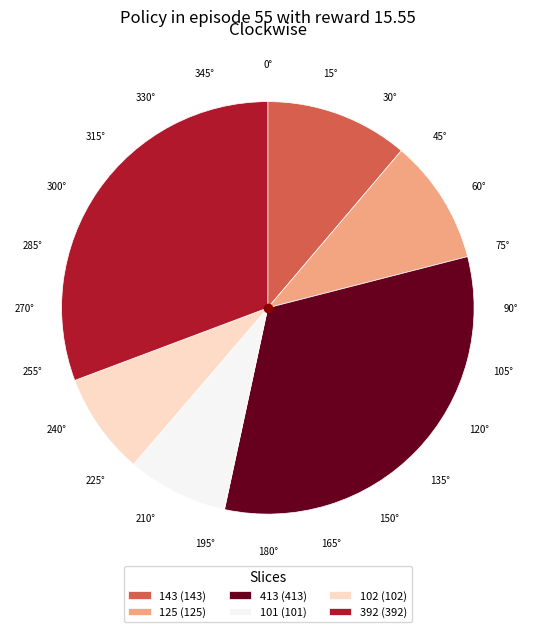

Do 392 (392) and 102 (102) together represent more than half of the pie?

No